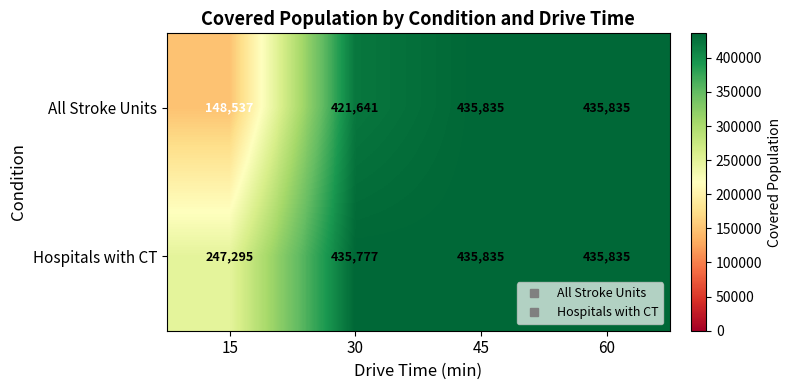

At which category does the chart reach its minimum across all series?

15